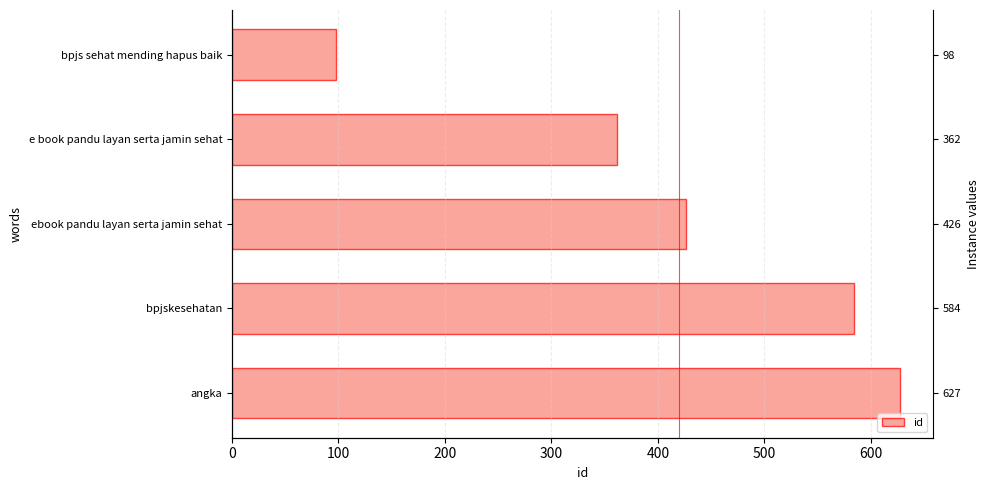

The chart shows a value of 241 at 300. True or false?

False